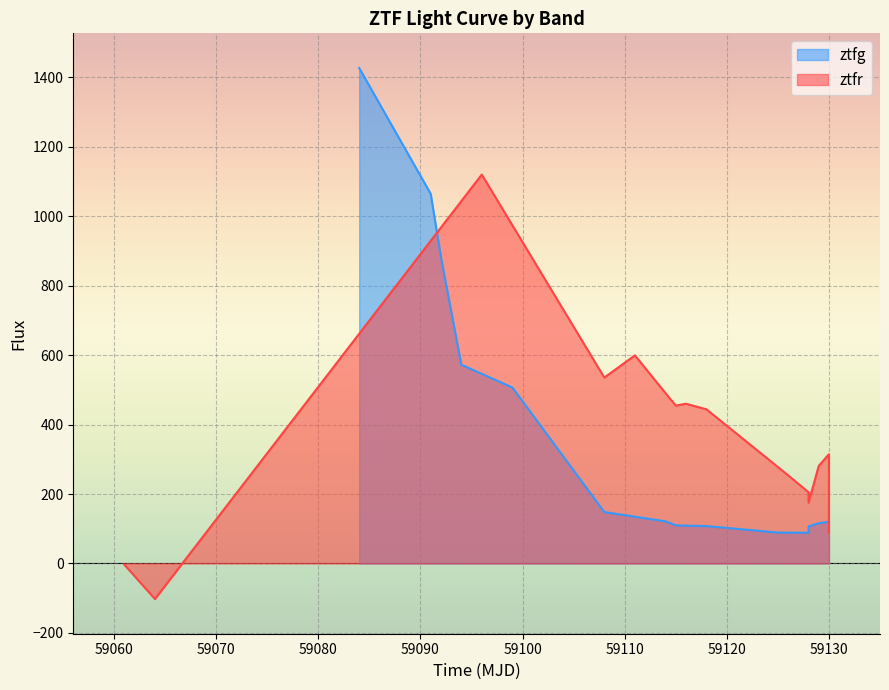

True or false: ztfg has a value of 192.0 at 59110.

False